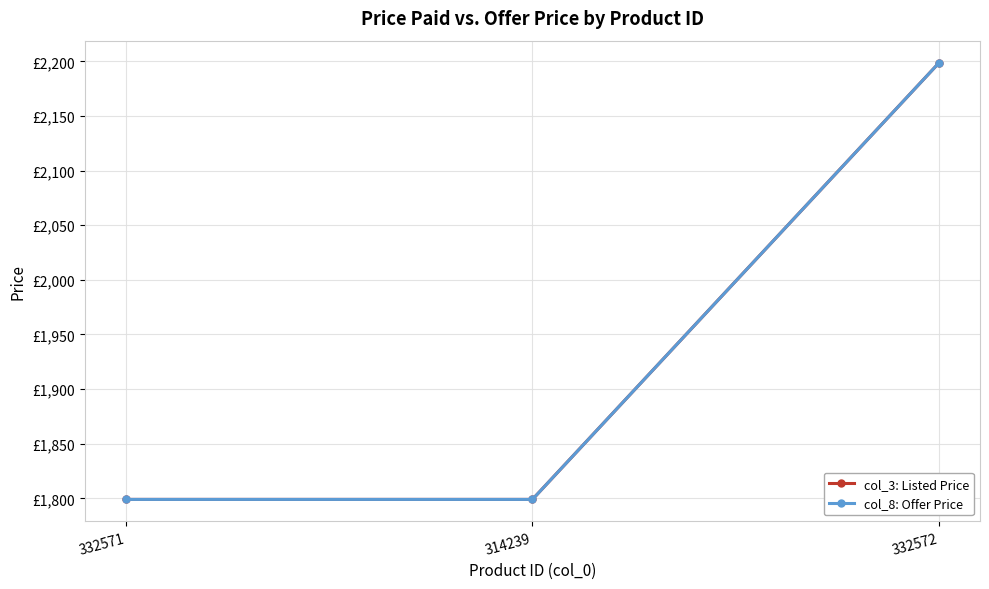

Is this an area chart (filled region under the line)?

No